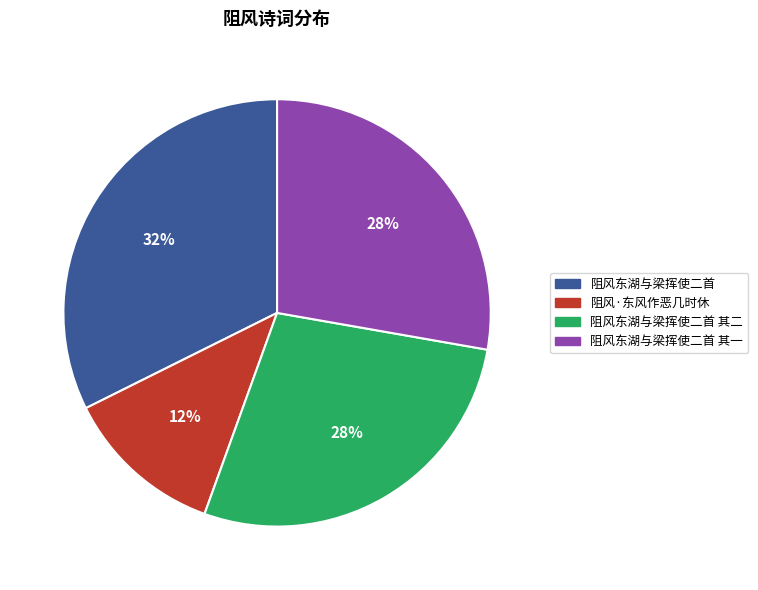

What is the smallest slice in the pie chart?

阻风·东风作恶几时休